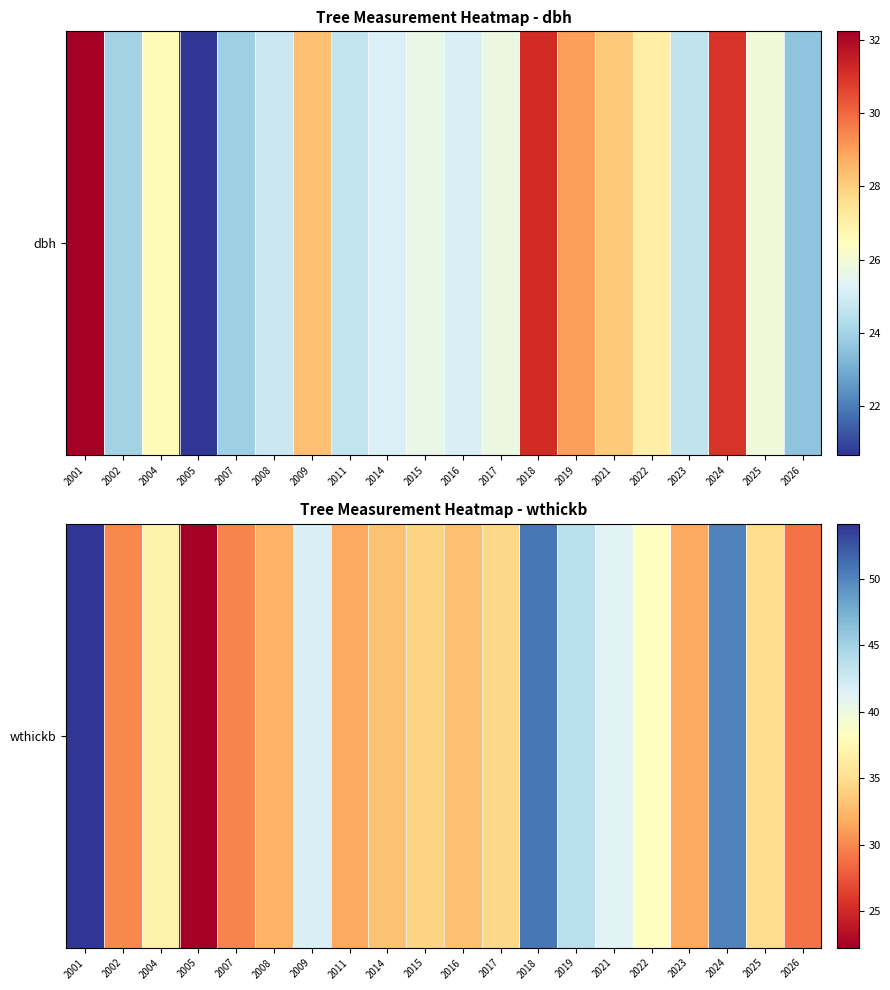

Between 2023 and 2025, which is larger?

2025